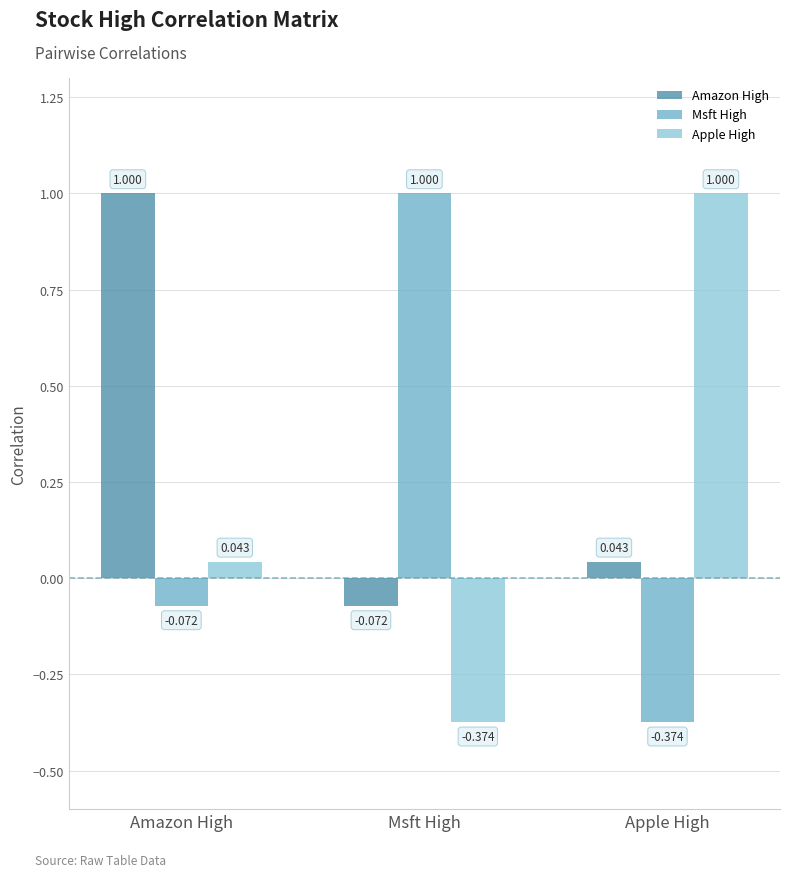

What position from the left is Msft High?

2